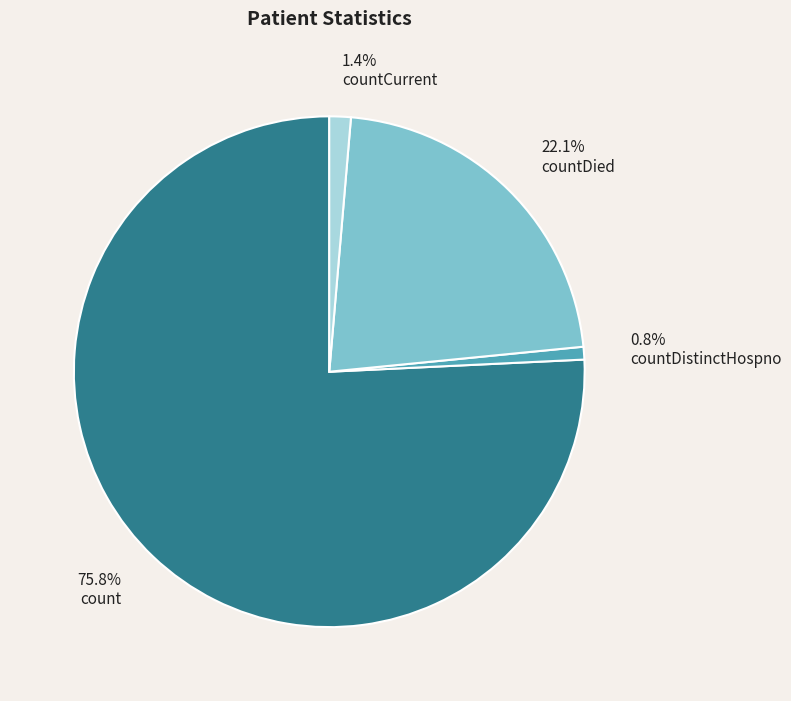

Does any single category account for the majority?

Yes